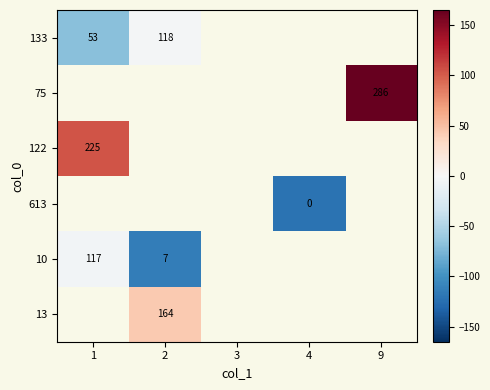

Count the number of categories in the chart.

5